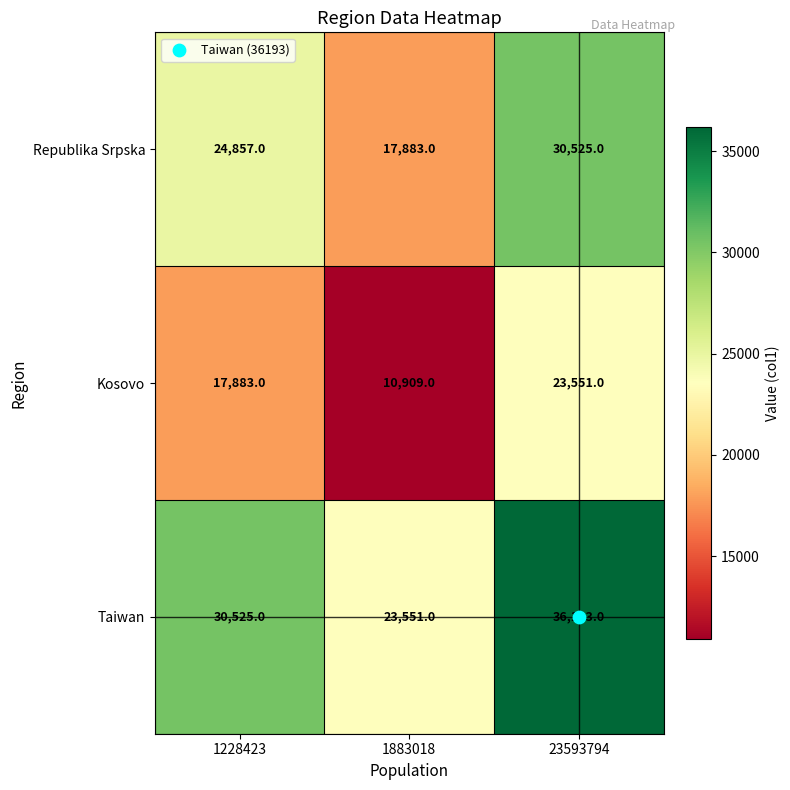

Which label corresponds to the largest value in the chart?

23593794